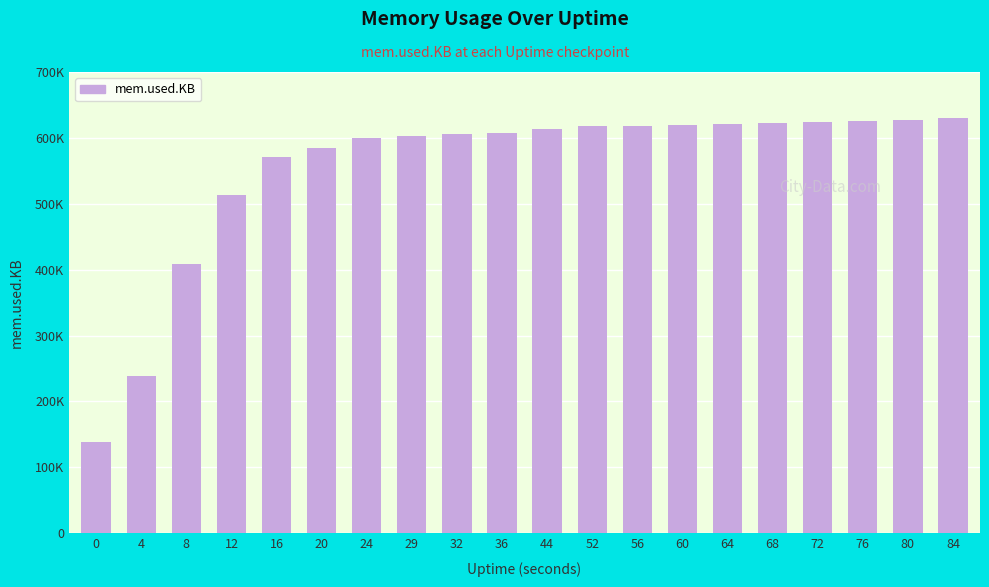

The value at 44 is 179441. True or false?

False